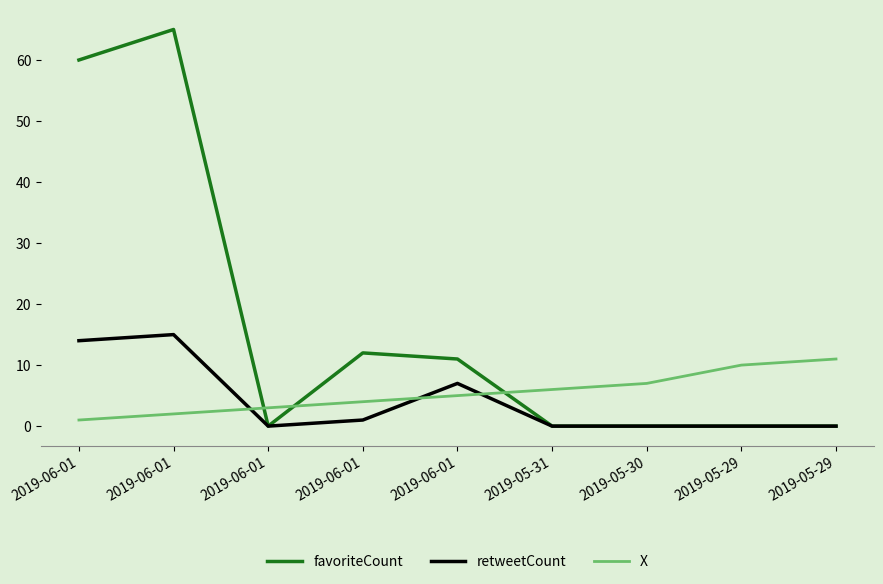

Rank the series by their maximum value, from lowest to highest.

X, retweetCount, favoriteCount